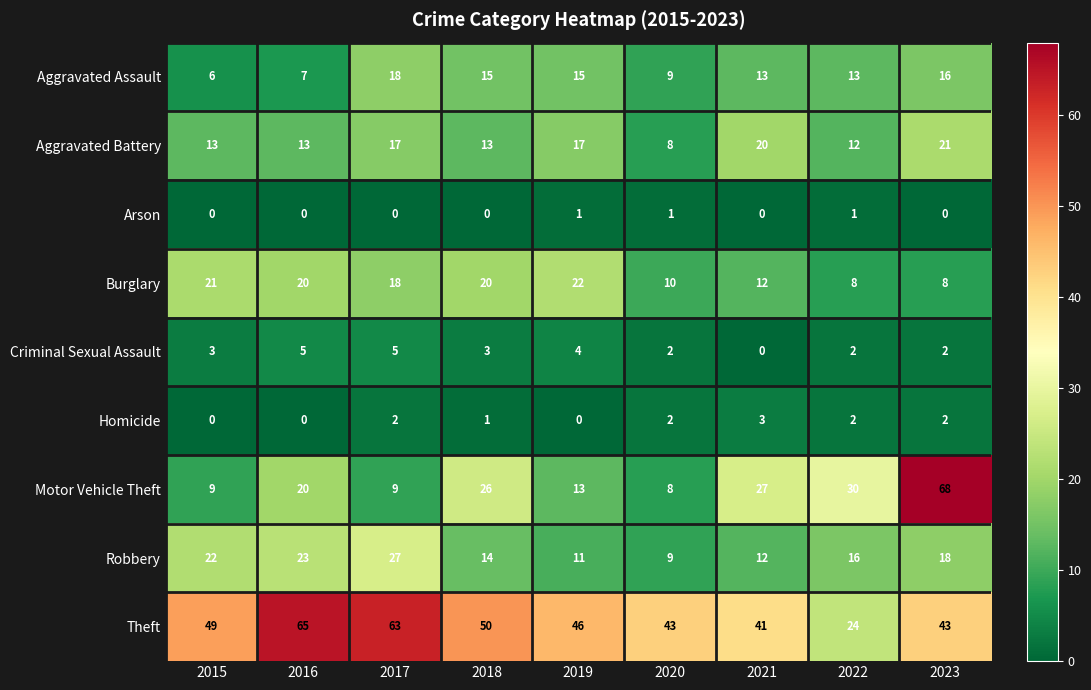

Is it true that Robbery equals 12 at 2020?

False